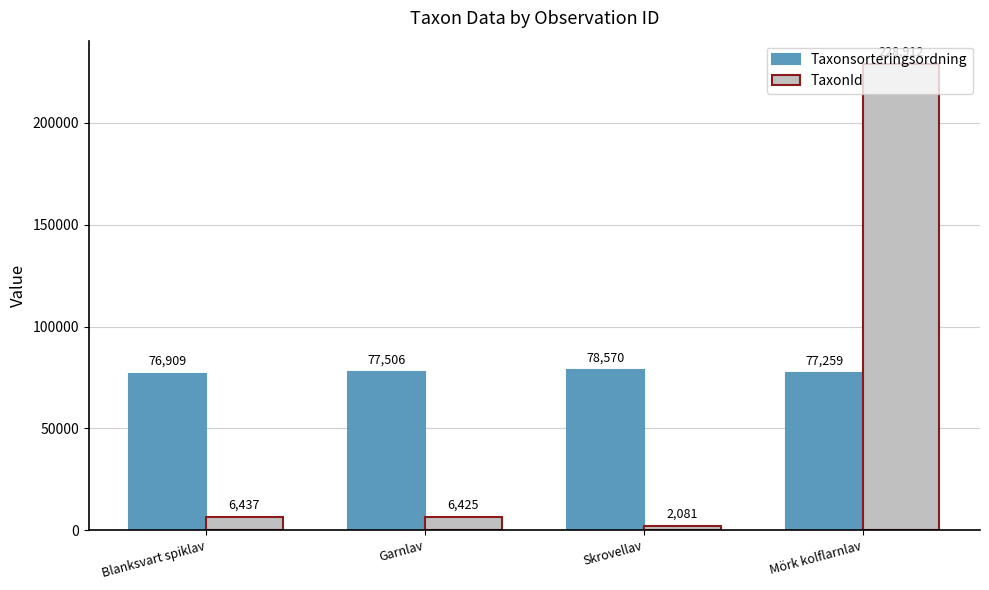

At Garnlav, list the series in order from smallest to largest.

TaxonId, Taxonsorteringsordning